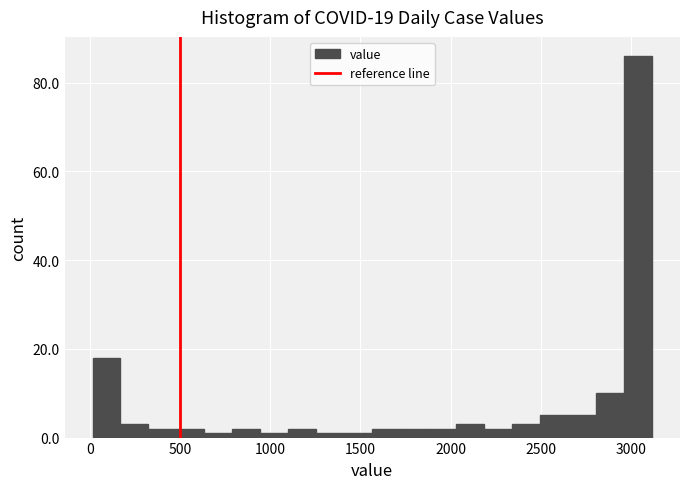

Around what value on the x-axis is the tallest bar? Give the approximate position of its centre, as read against the axis.

3050